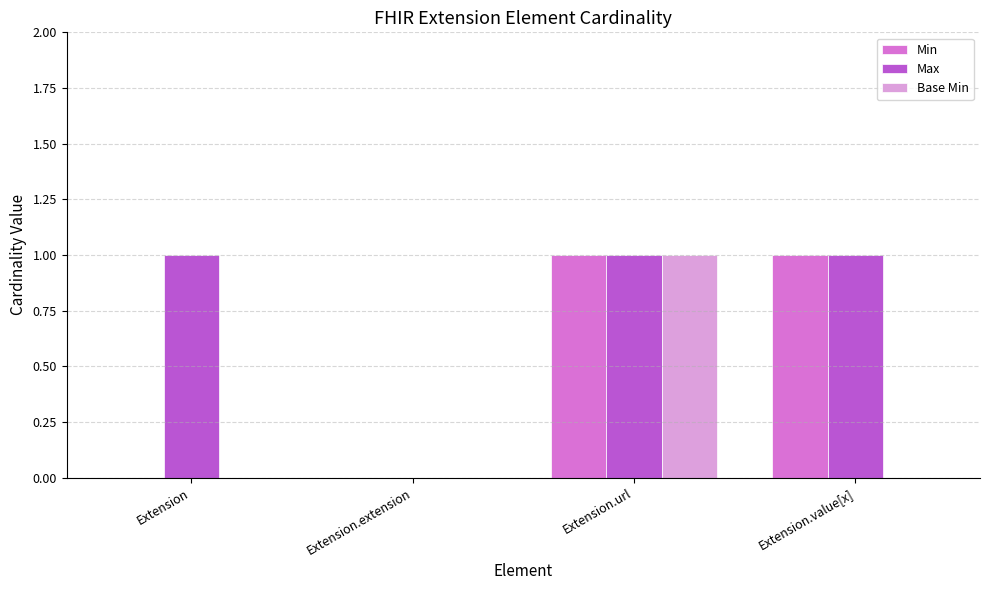

Count the number of categories in the chart.

4